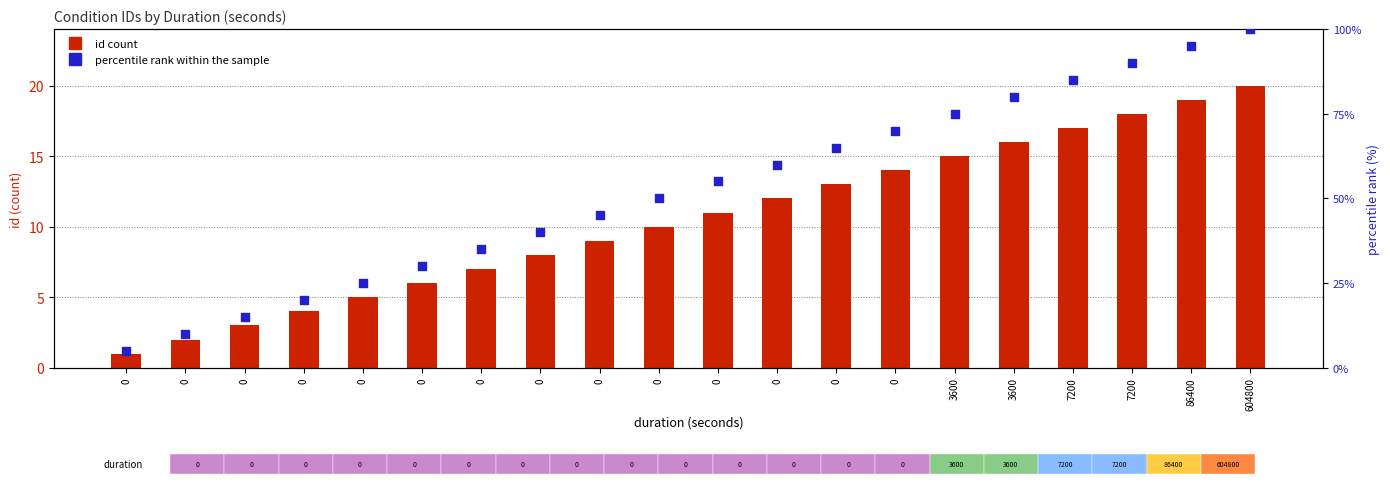

At how many categories does at least one series exceed 17?

17